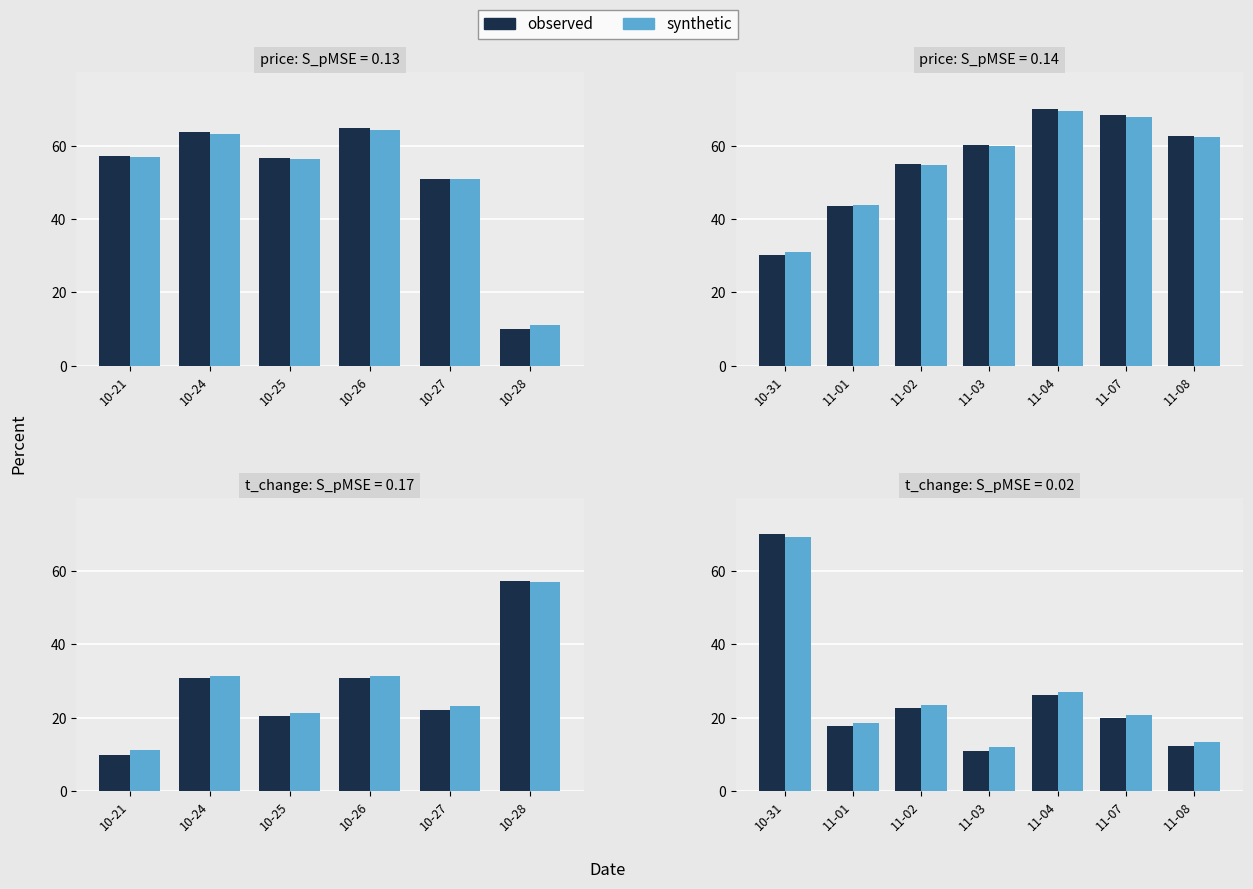

What is the total value across all series at 11-08?

25.7